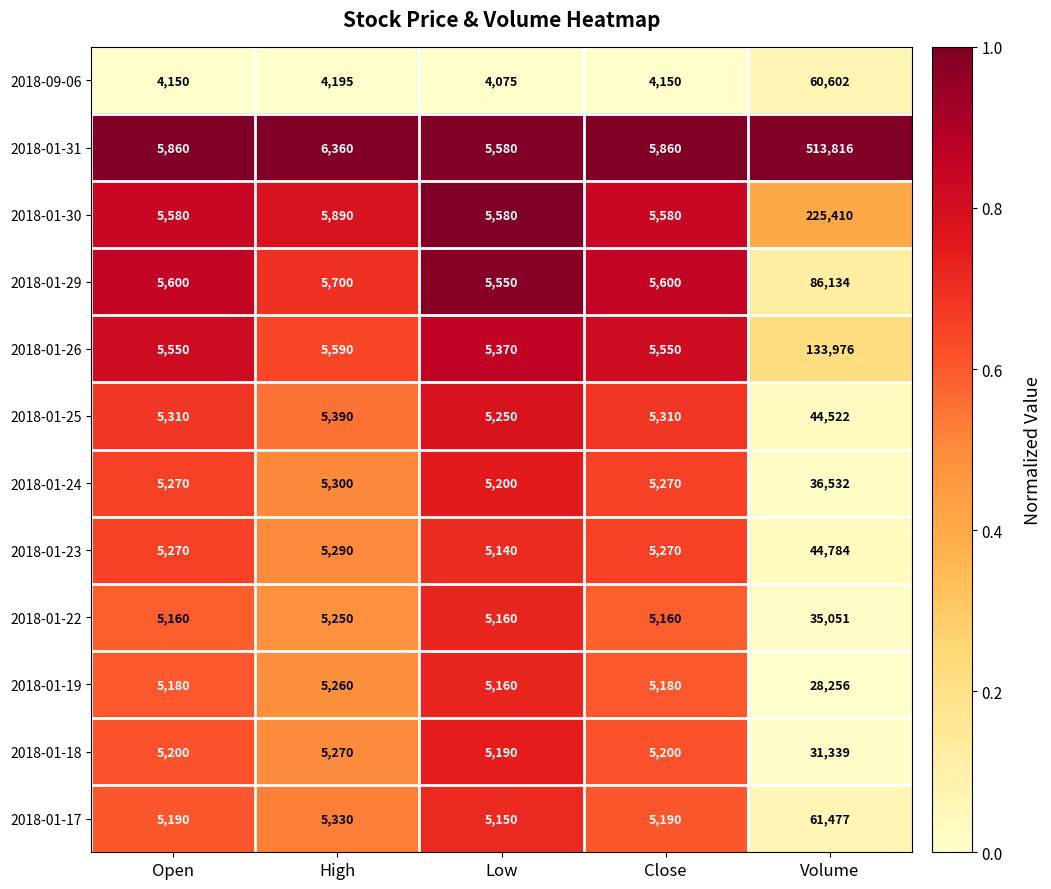

Which label corresponds to the smallest value in the chart?

Low